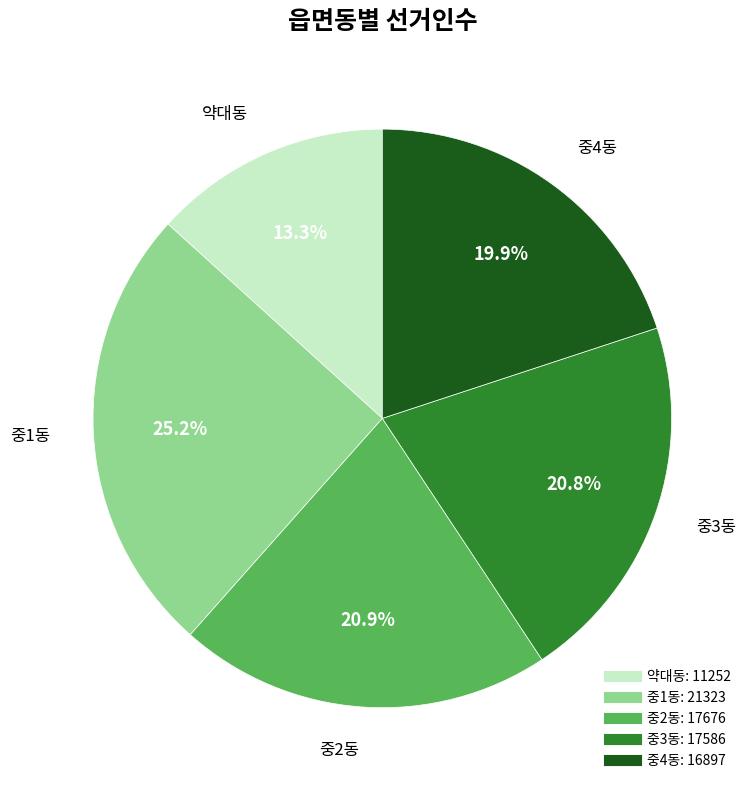

Is 중1동 the majority of the pie?

No